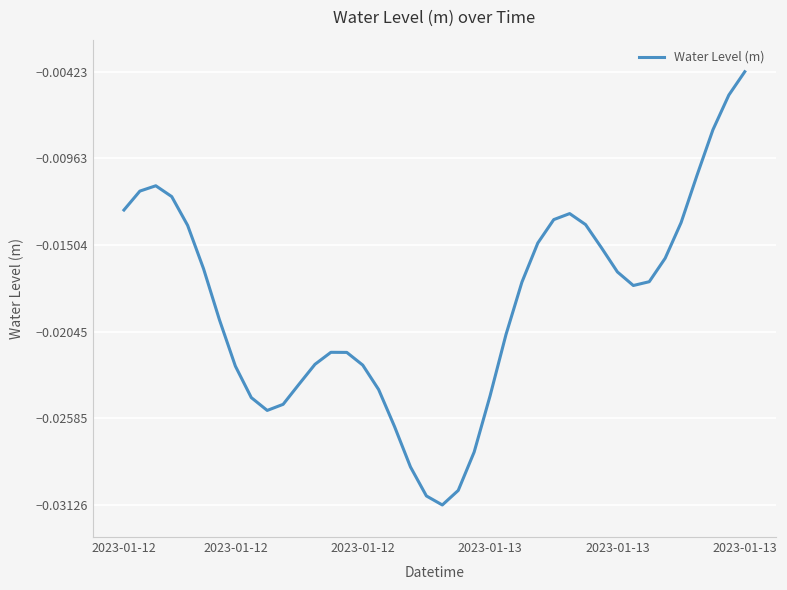

How many series are shown in this chart?

1